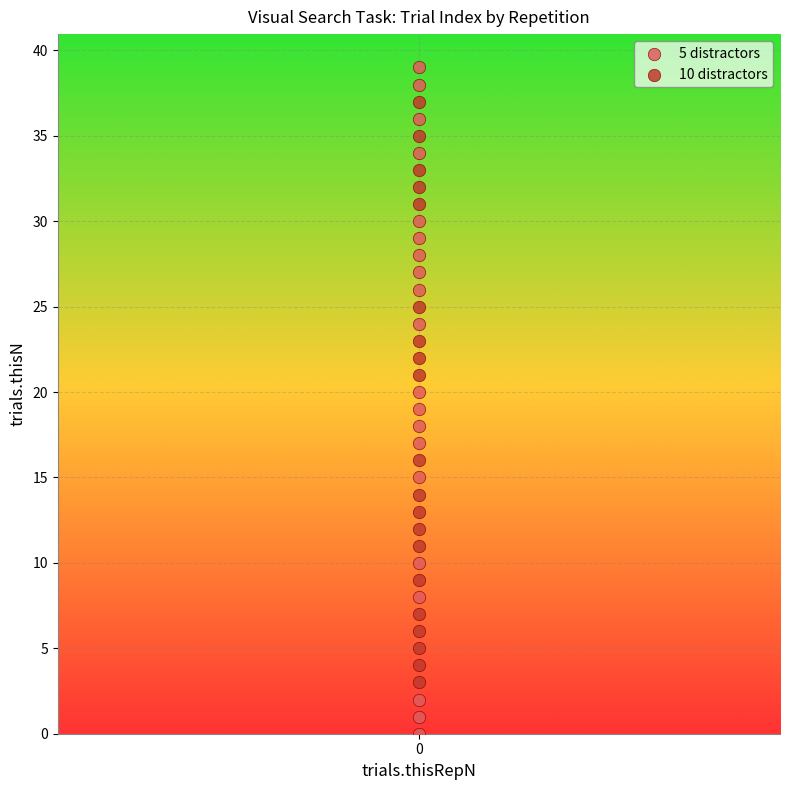

Across all data points, what is the range of Y values (max minus min)?

39